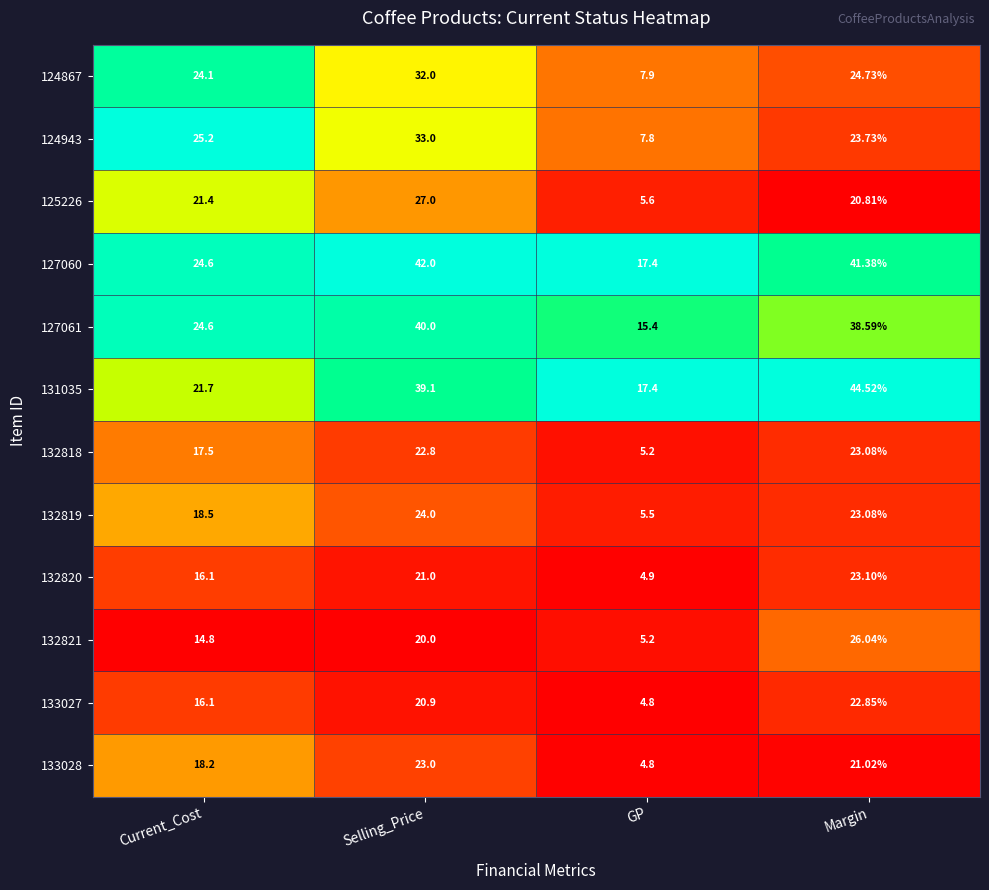

Where does the 132819 series first go above 23?

Selling_Price